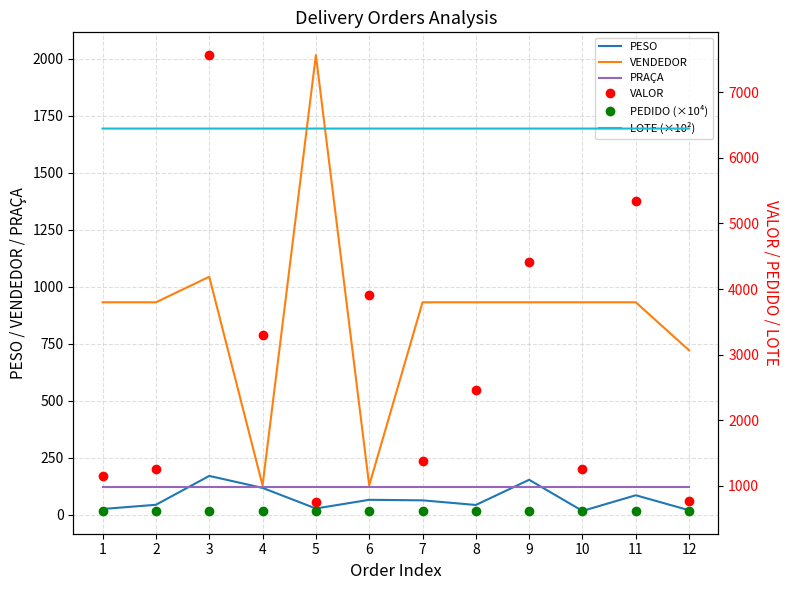

True or false: VENDEDOR and PESO intersect in this chart.

False